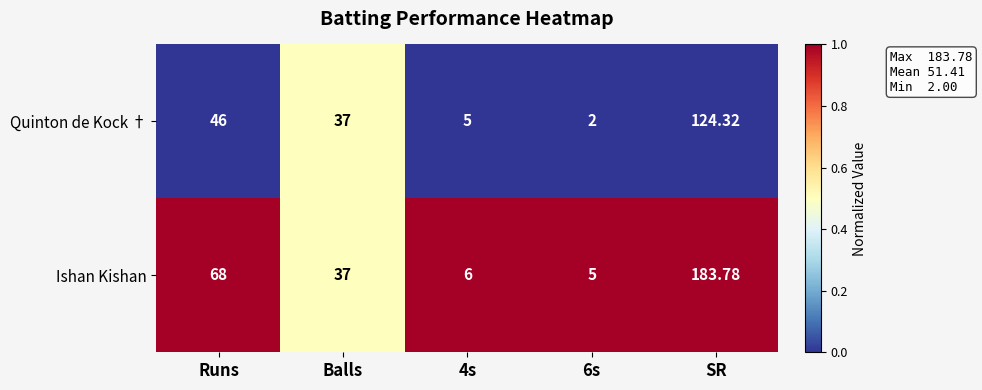

At which category is the sum across all series the highest?

SR